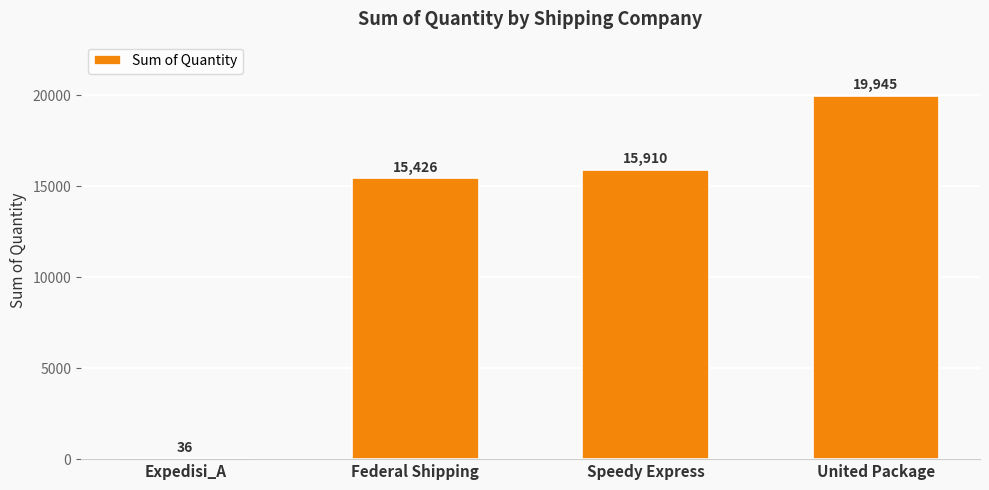

Where is the data nearest to the value 9990?

Federal Shipping